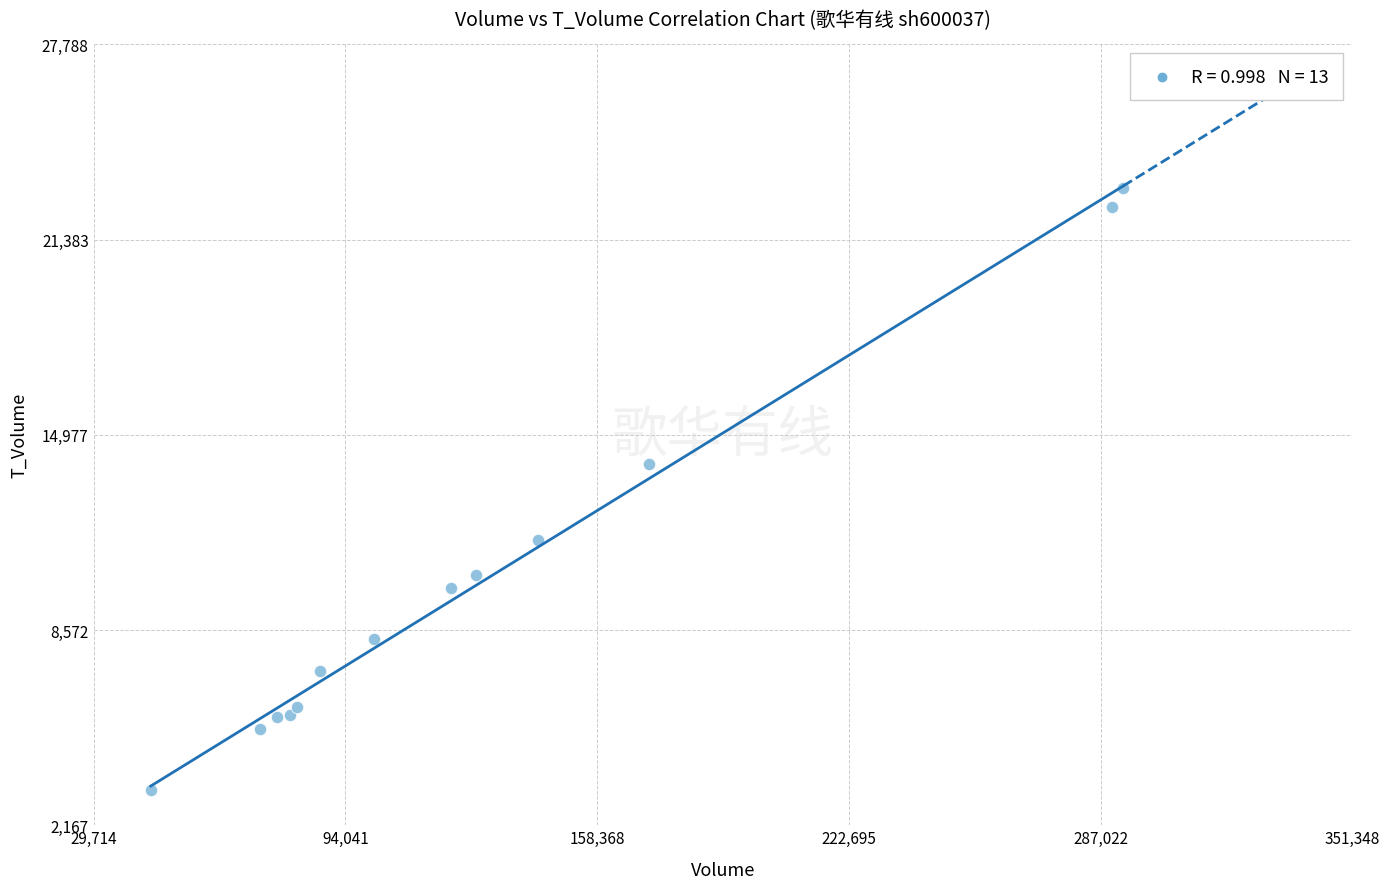

What Y value in the scatter plot is closest to 13208?

14023